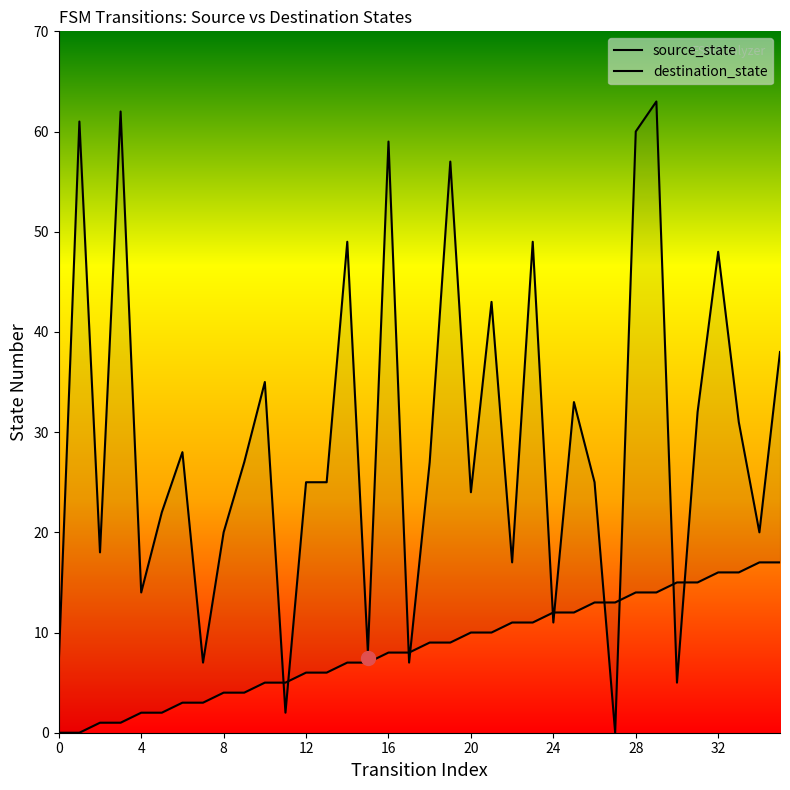

Rank the series at 22 from highest to lowest value.

destination_state, source_state